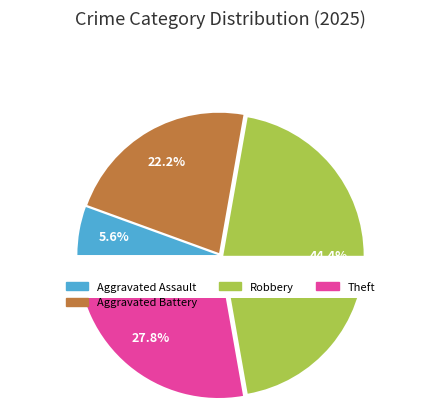

Which category has the biggest portion of the pie?

Robbery